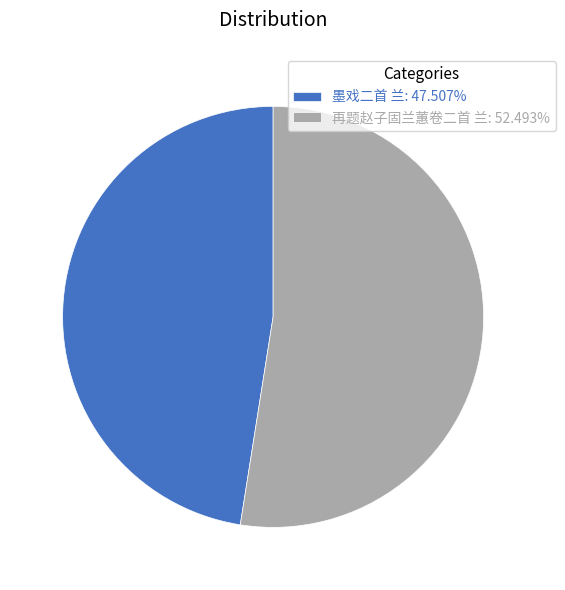

Do 墨戏二首 兰: 47.507% and 再题赵子固兰蕙卷二首 兰: 52.493% together represent more than half of the pie?

Yes